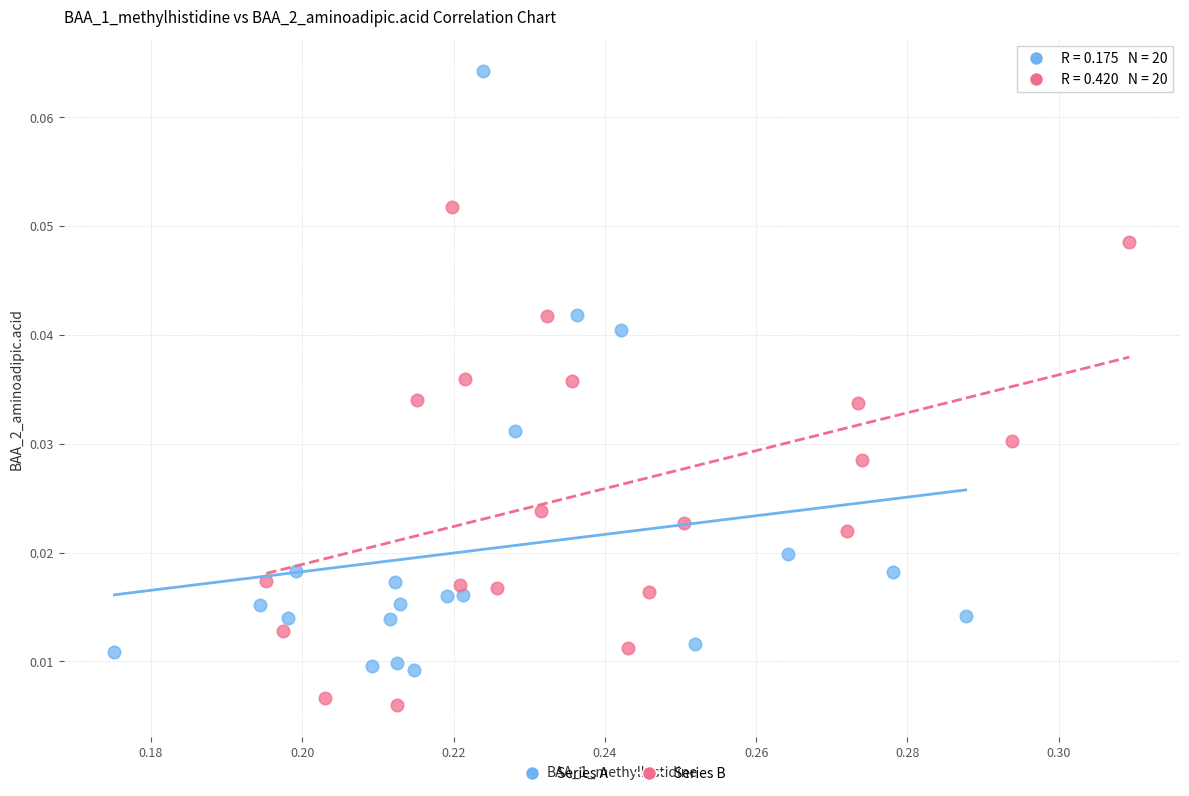

Which series contains the highest Y value?

Series A